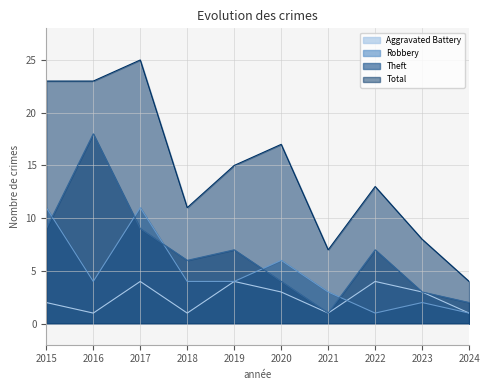

How many distinct data groups are displayed?

4